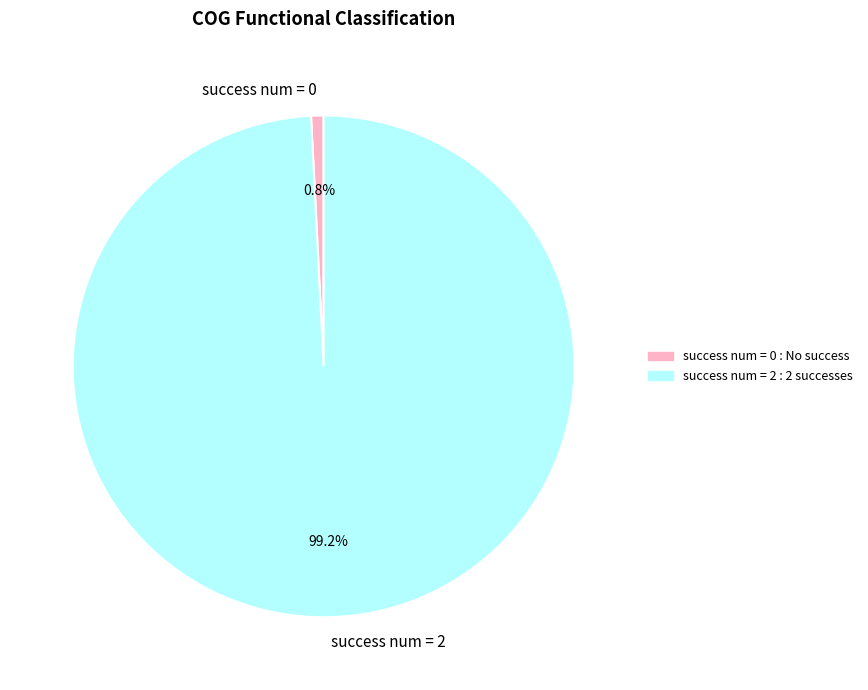

Which has a higher value, success num = 0 or success num = 2?

success num = 2